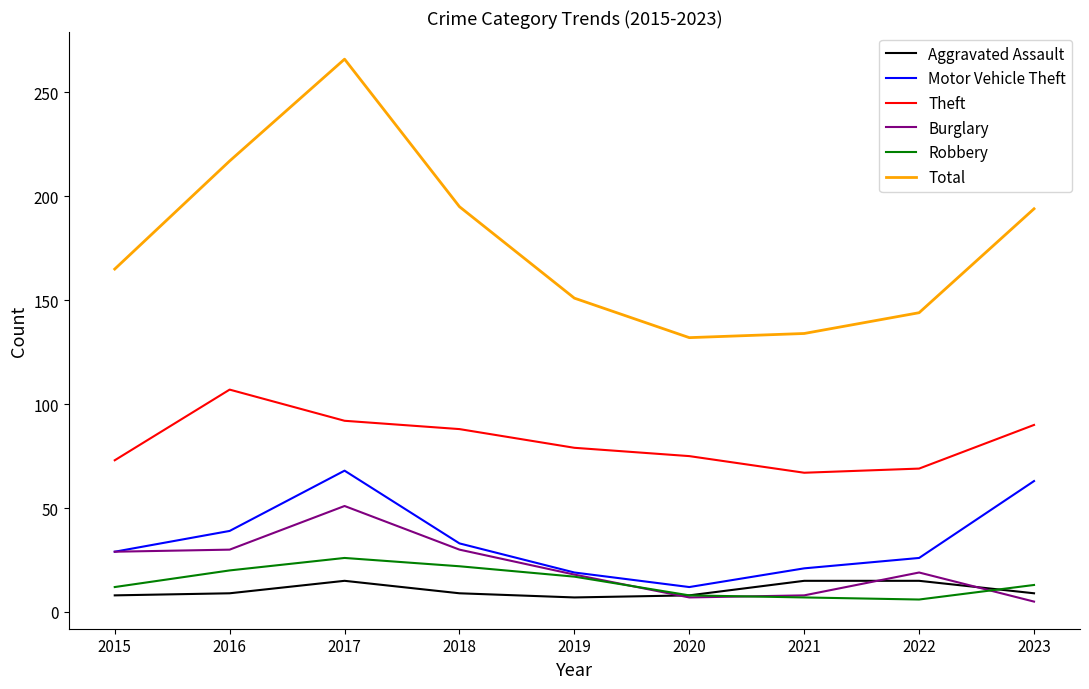

Count the Aggravated Assault values in the range 8 to 15.

8